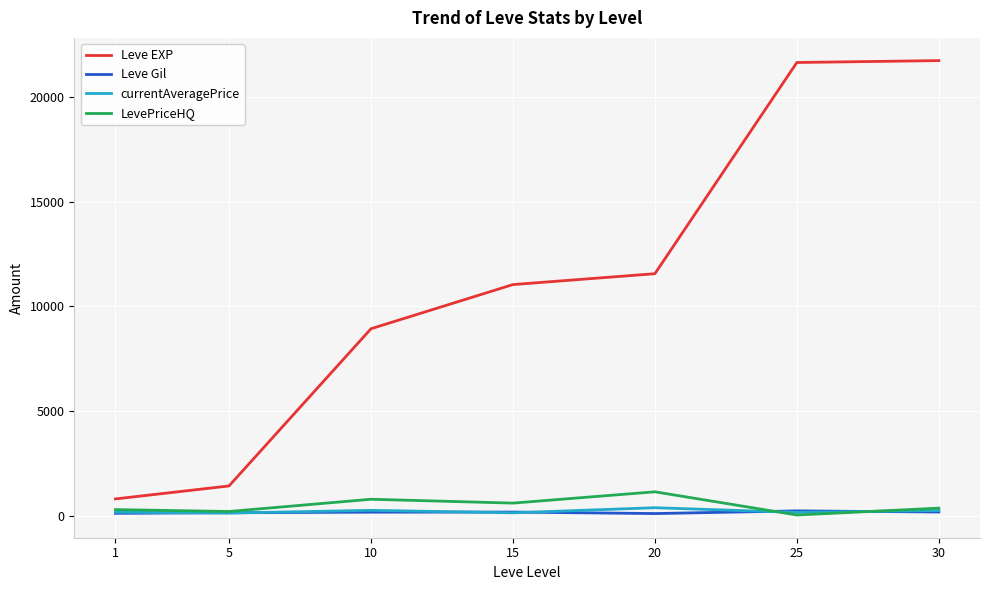

What is the greatest value displayed?

21740.0